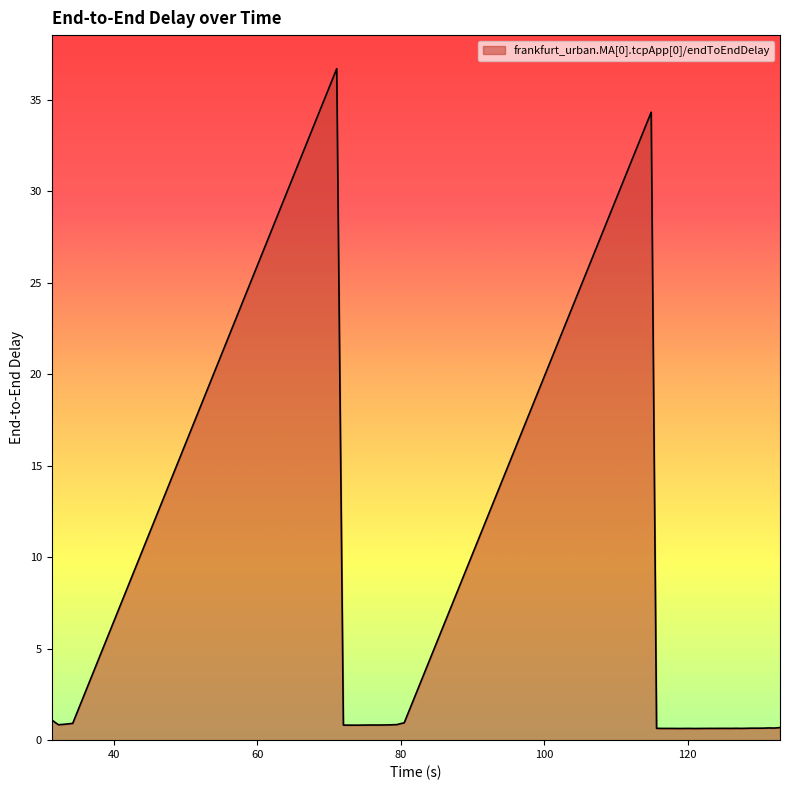

What is the greatest value displayed?

36.7